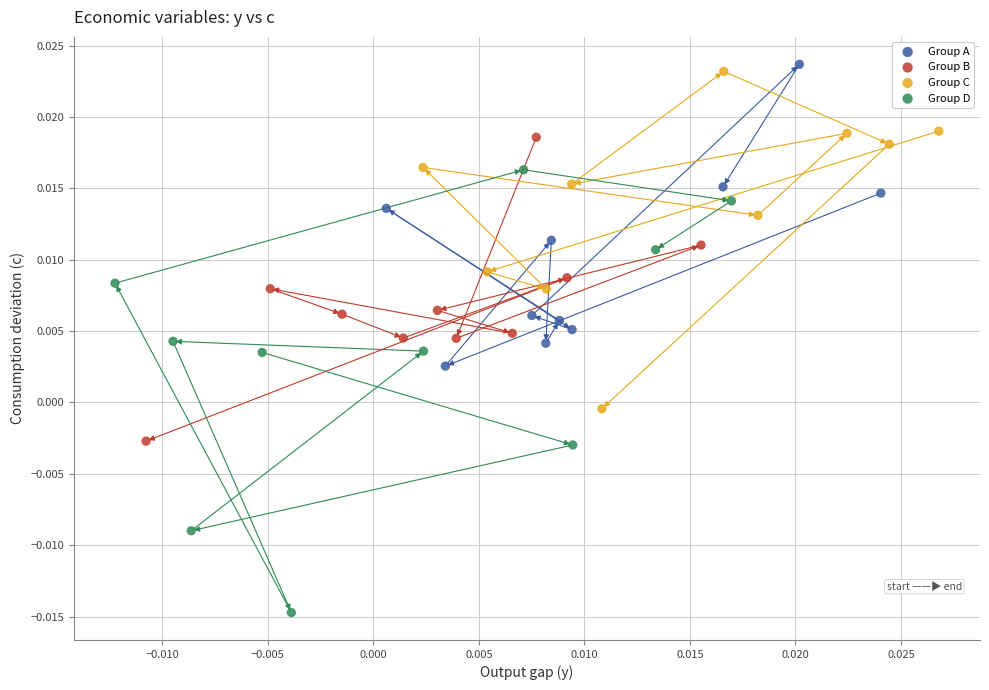

Which series reaches the maximum Y coordinate?

Group A